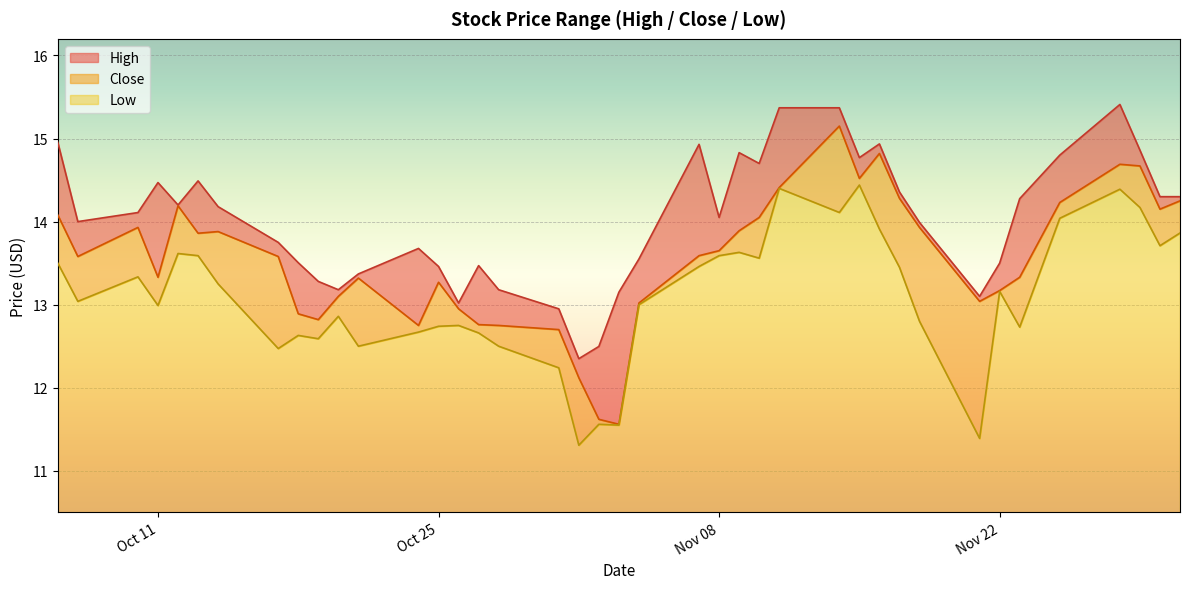

True or false: Low and Close cross at least once.

False